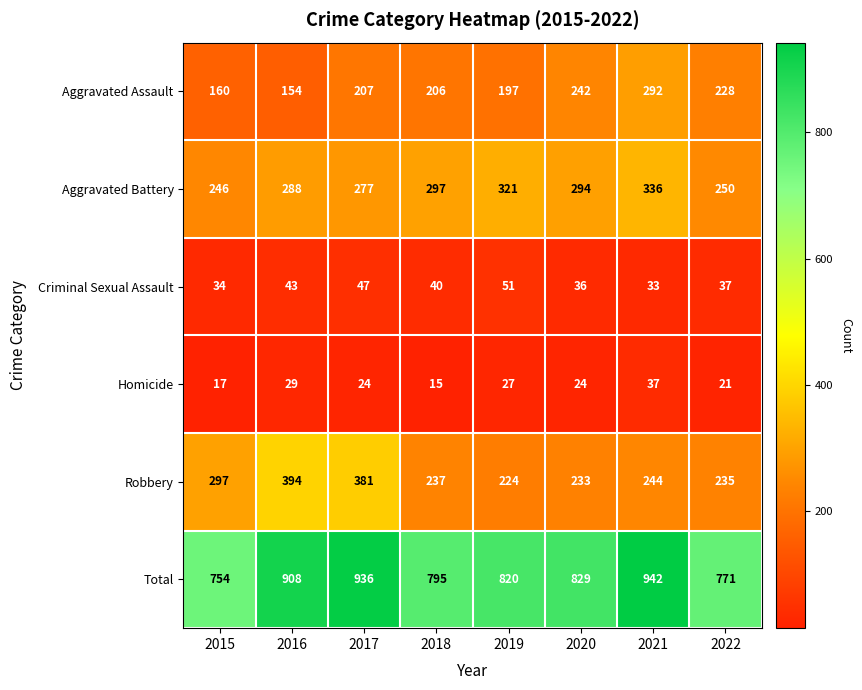

Which series changed the most between 2018 and 2021?

Total